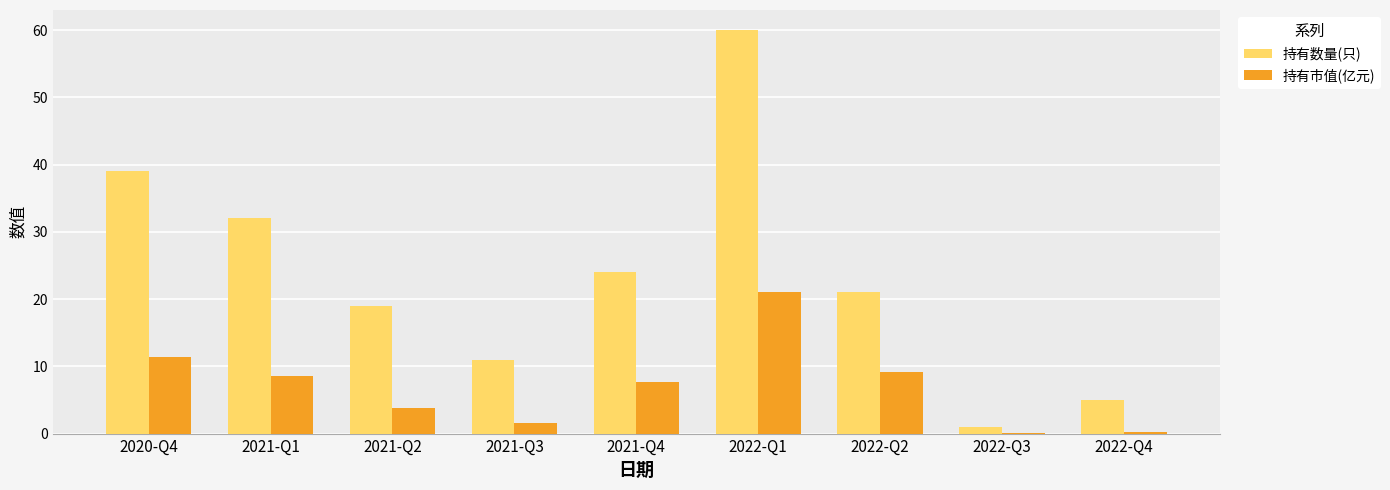

Which series has the largest total across all categories?

持有数量(只)